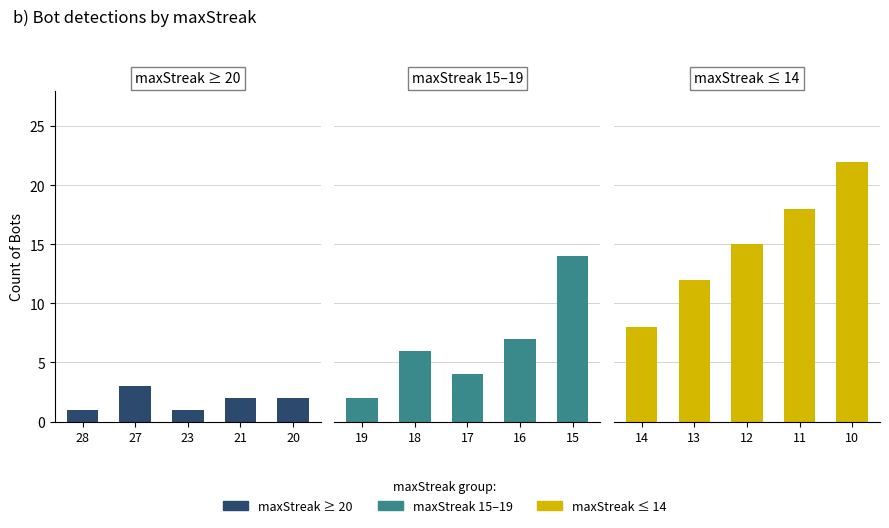

Reading right to left, list all the values displayed in this chart.

maxStreak ≥ 20: 2	2	1	3	1
maxStreak 15–19: 14	7	4	6	2
maxStreak ≤ 14: 22	18	15	12	8